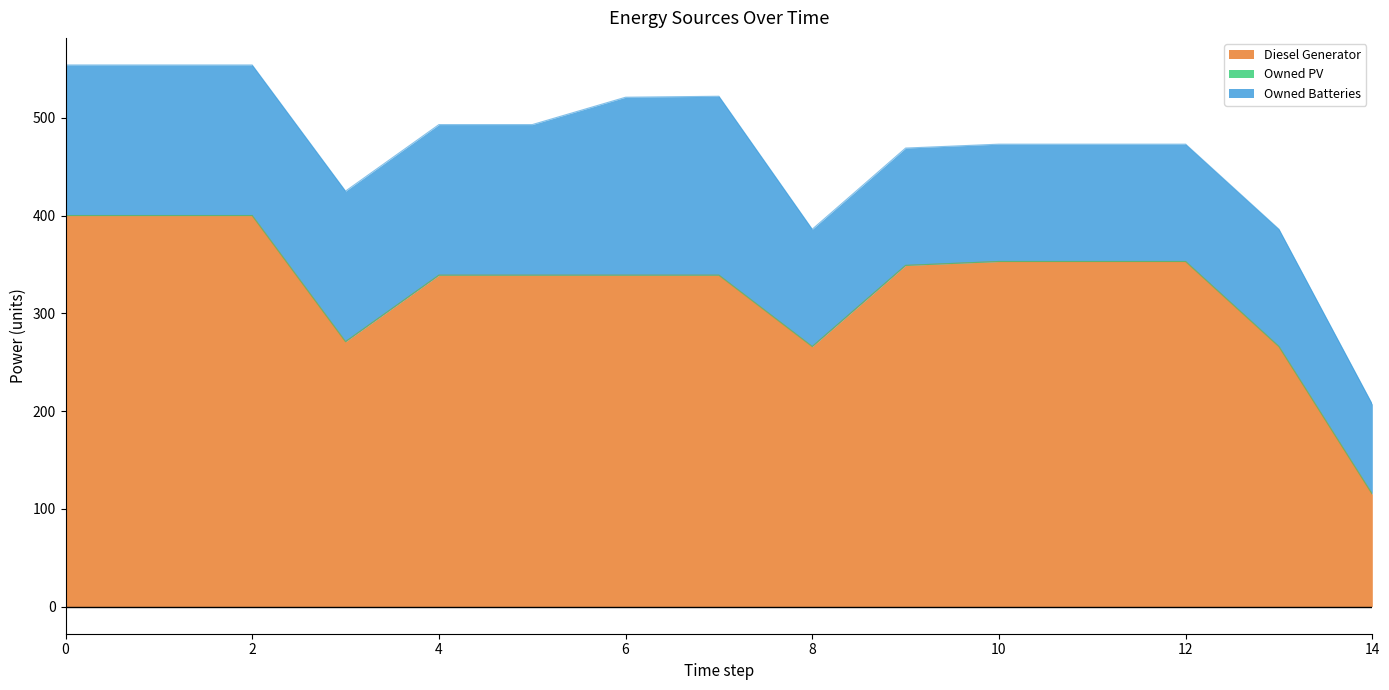

Which series has the largest range (max minus min)?

Diesel Generator